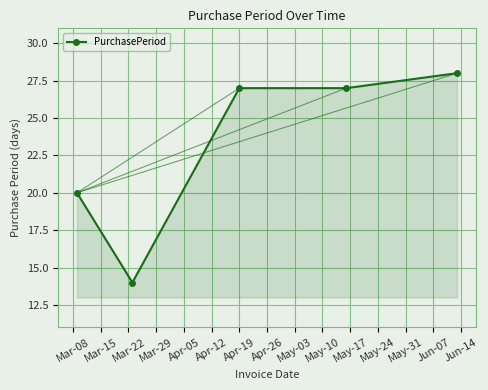

Count the number of categories in the chart.

5